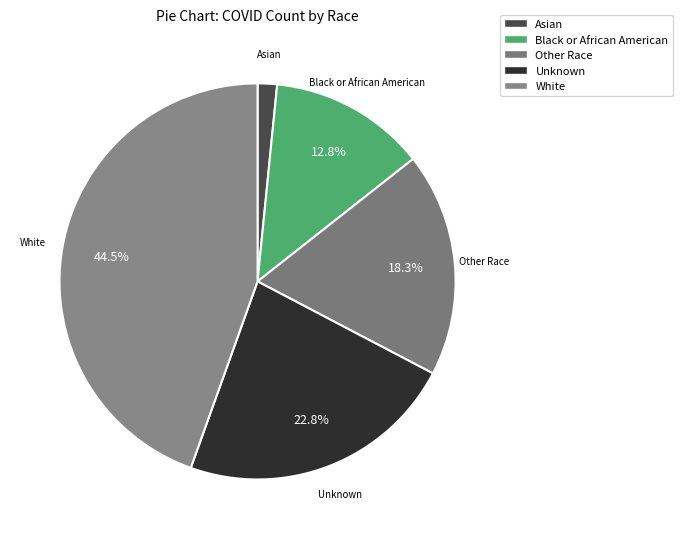

Do White and Other Race together represent more than half of the pie?

Yes